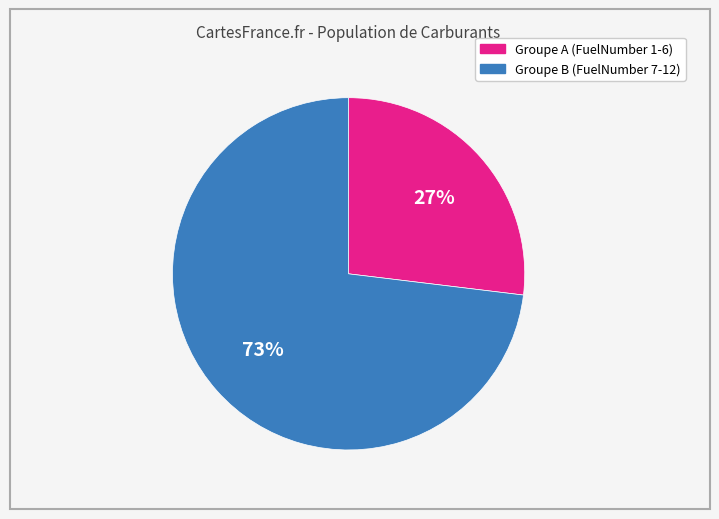

How many segments does this pie chart have?

2